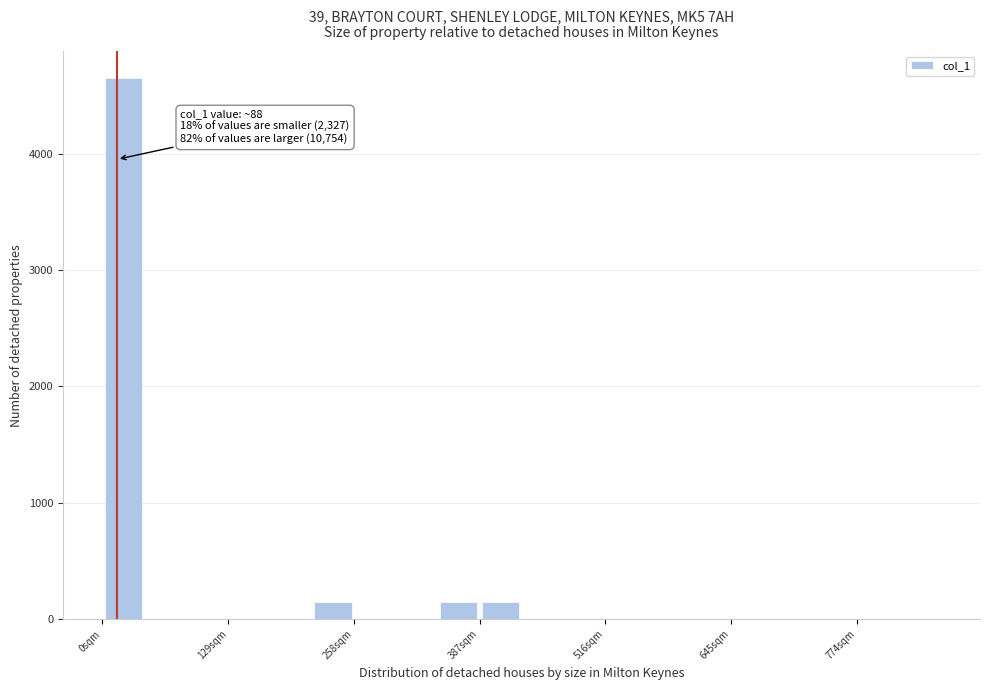

Around what value on the x-axis is the tallest bar? Give the approximate position of its centre, as read against the axis.

20